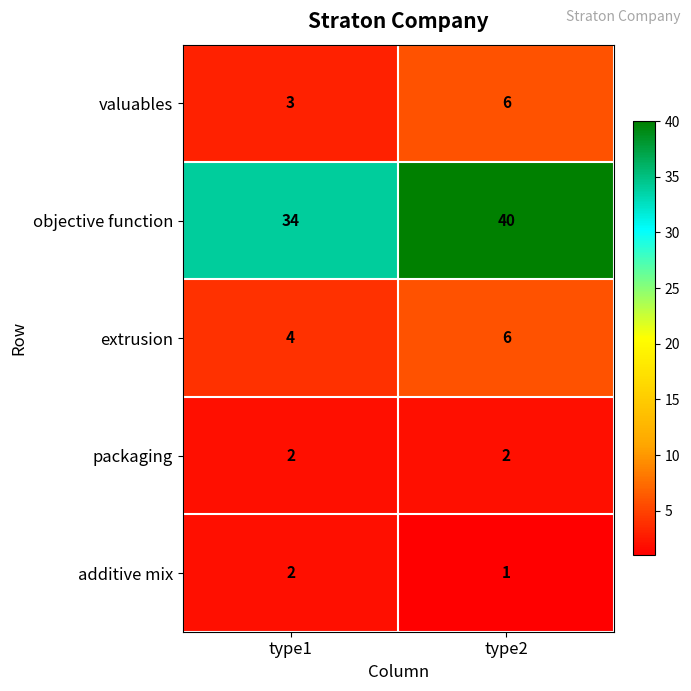

Reading left to right, list all the values displayed in this chart.

valuables: 3	6
objective function: 34	40
extrusion: 4	6
packaging: 2	2
additive mix: 2	1